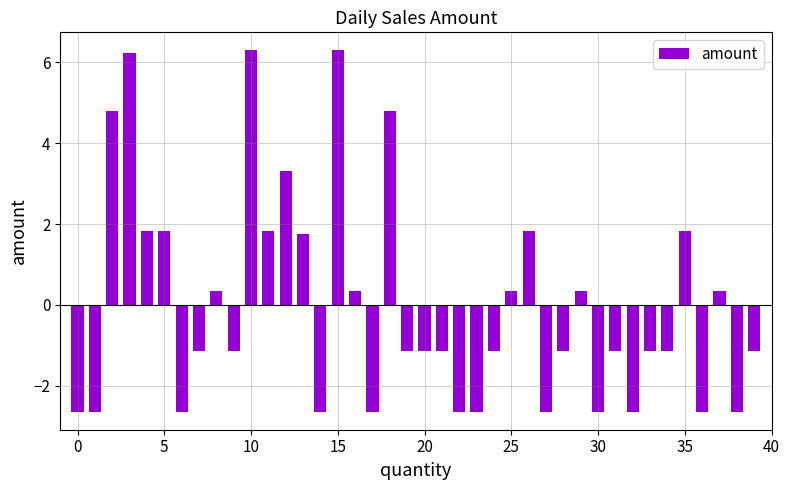

What is the value of the 24th bar from the left?

-2.6